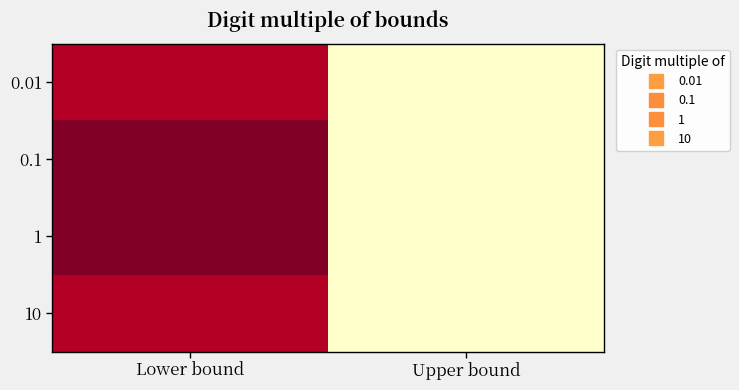

What is the difference between the highest and lowest values at Lower bound?

1